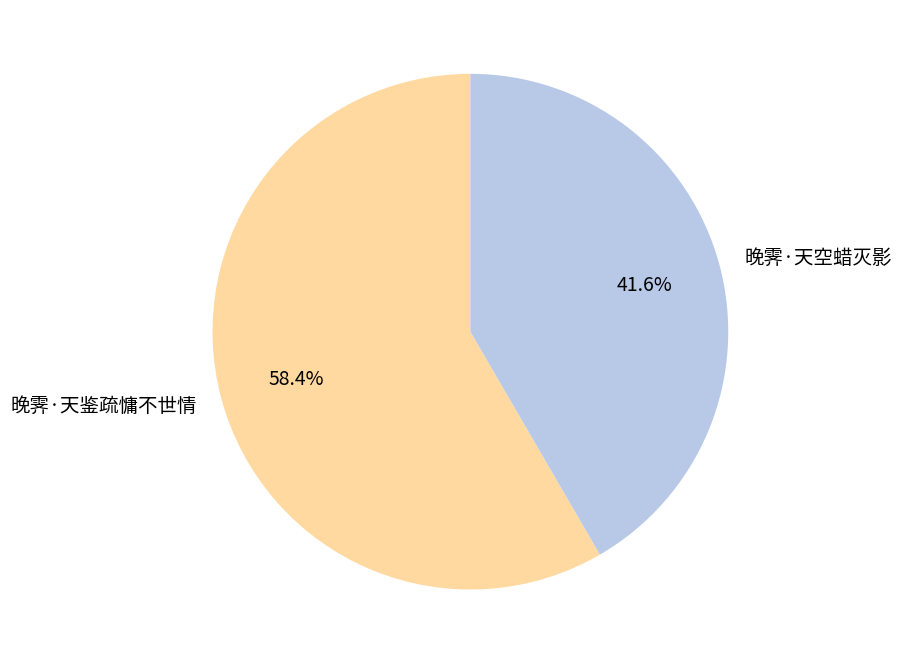

Combined, do 晚霁·天空蜡灭影 and 晚霁·天鉴疏慵不世情 account for over 50%?

Yes